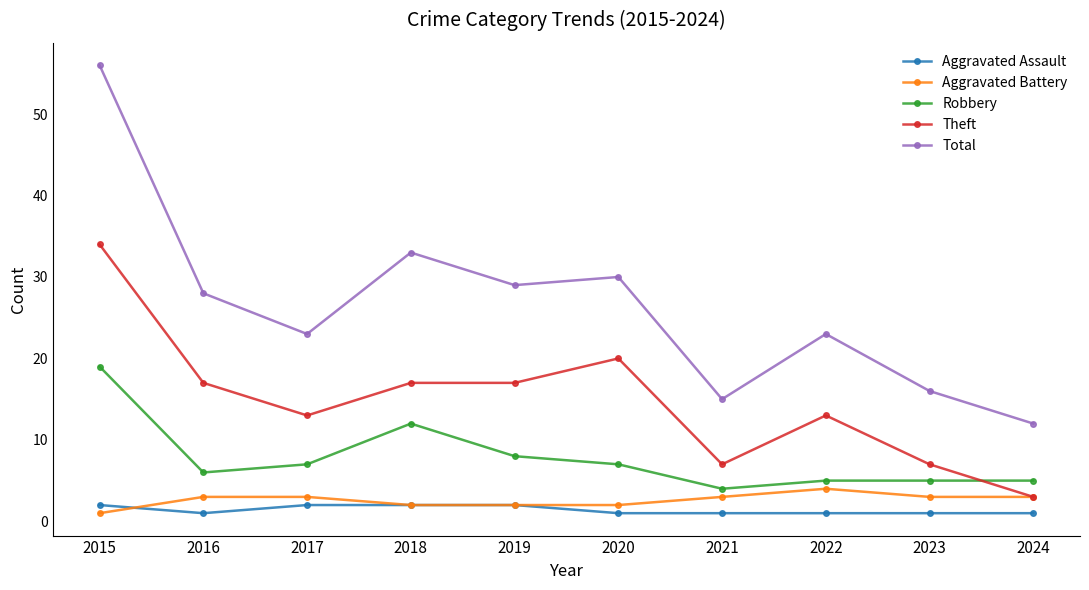

At which category is the sum across all series the highest?

2015